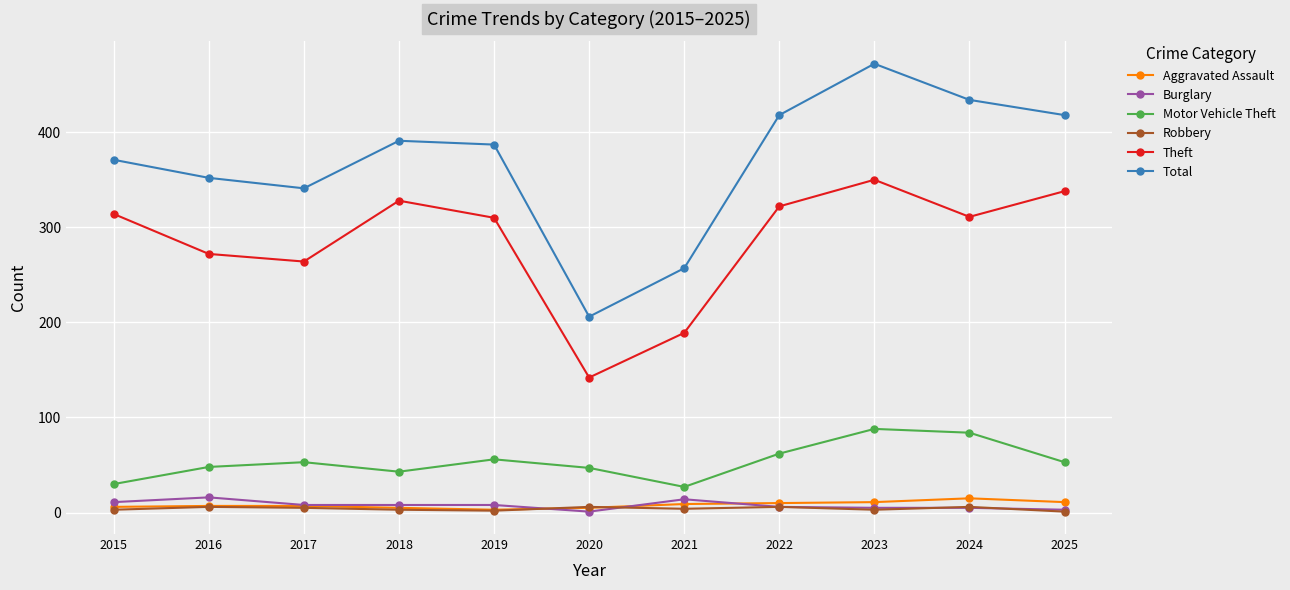

True or false: Motor Vehicle Theft and Robbery intersect in this chart.

False